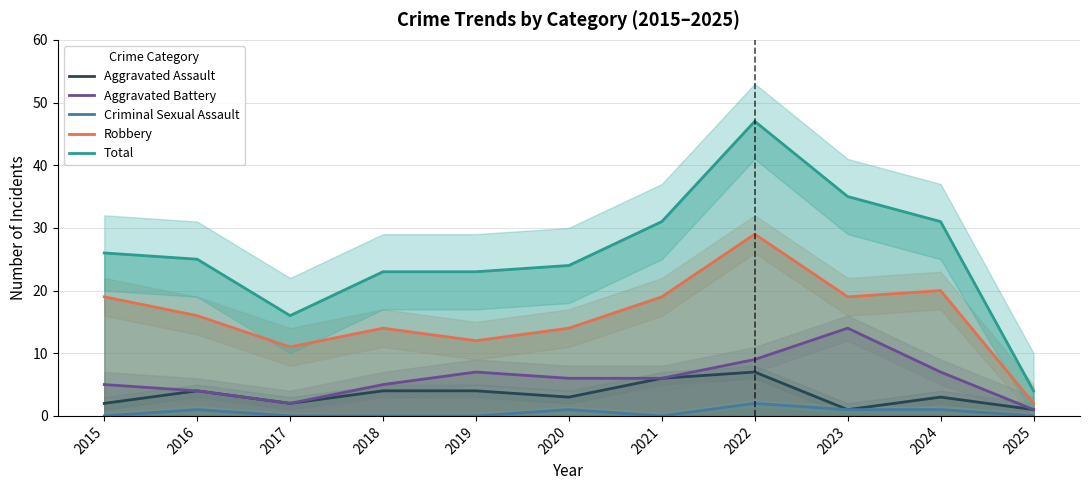

Which series has the largest range (max minus min)?

Total